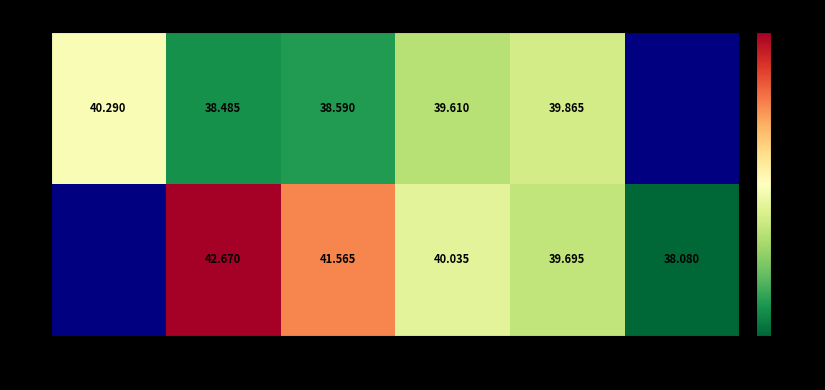

Rank the series at 5785 from lowest to highest value.

P, C